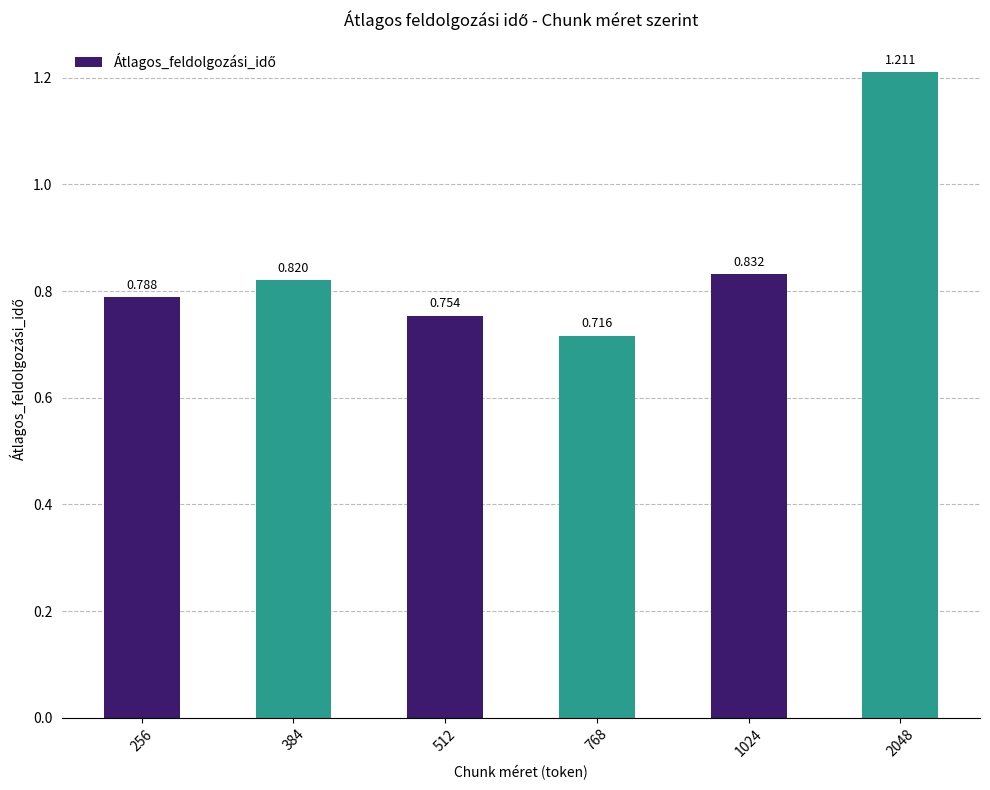

What is the difference between the values at 768 and 1024?

0.1